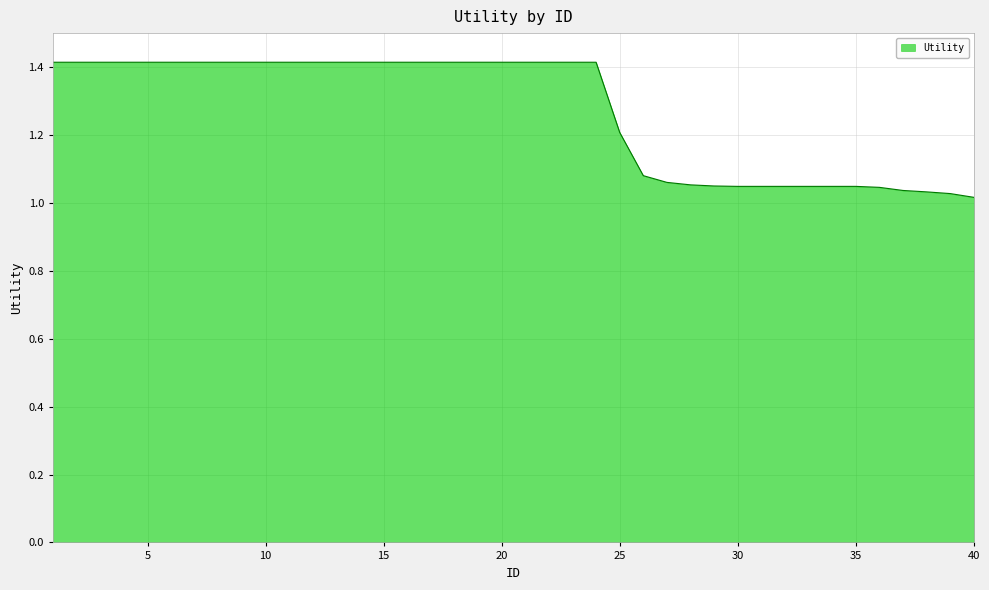

What is the difference between the maximum and minimum values?

0.4